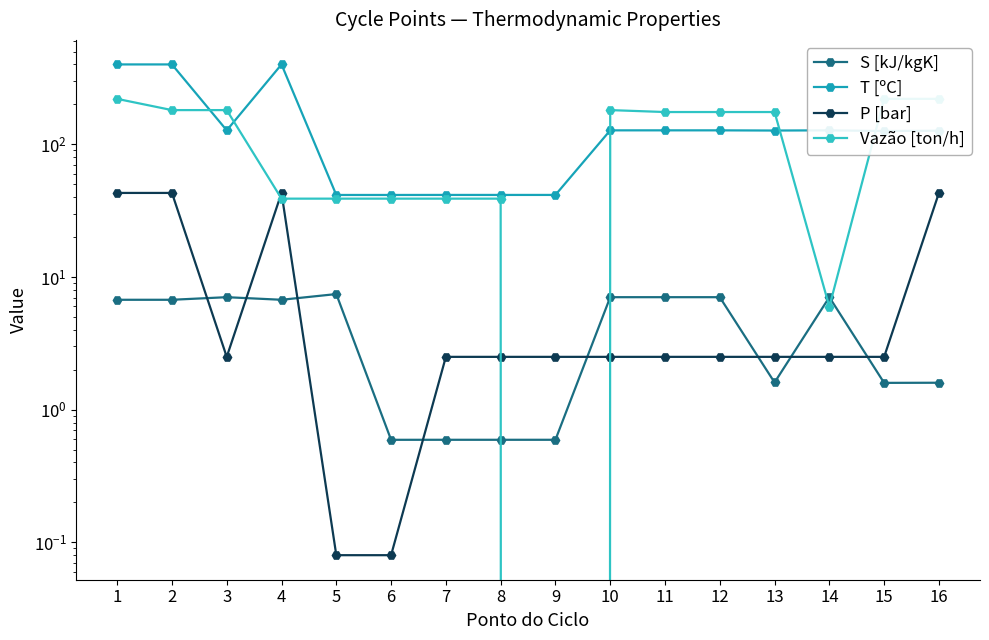

How many categories are shown in the chart?

16